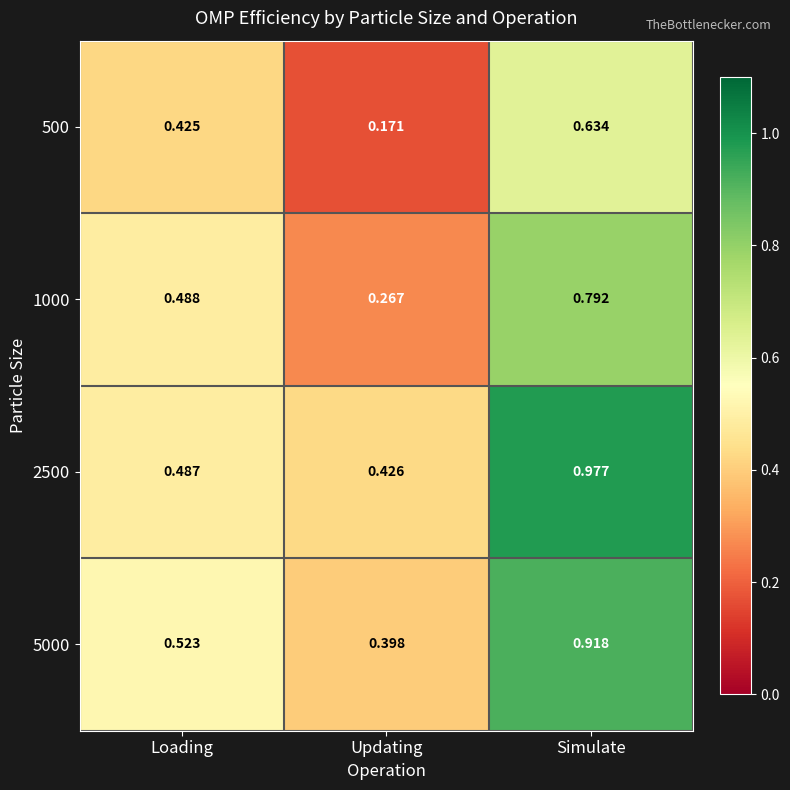

Rank the categories by 2500 value from lowest to highest.

Updating, Loading, Simulate